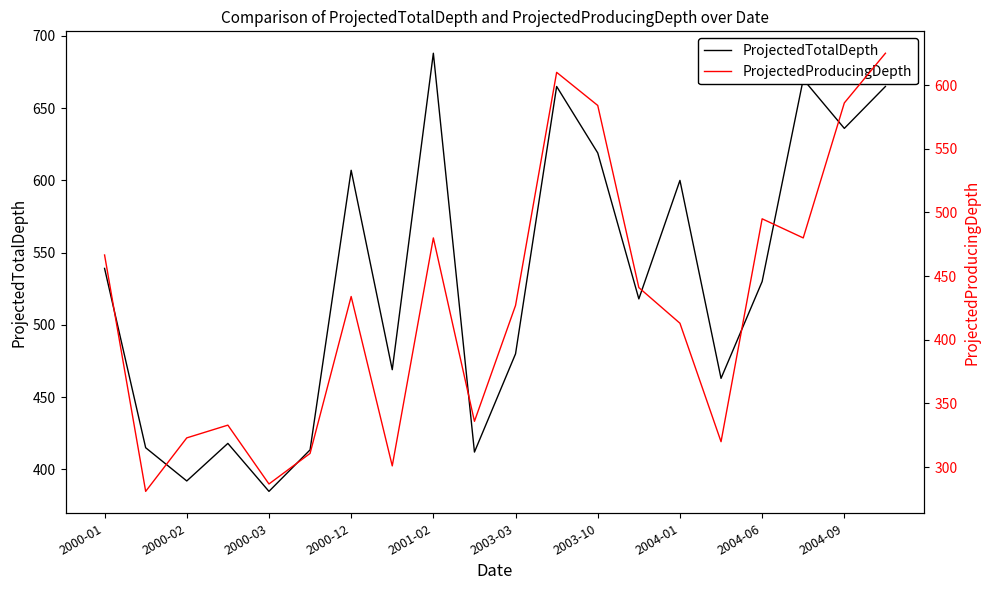

Where does the ProjectedTotalDepth series first go above 530?

2000-01